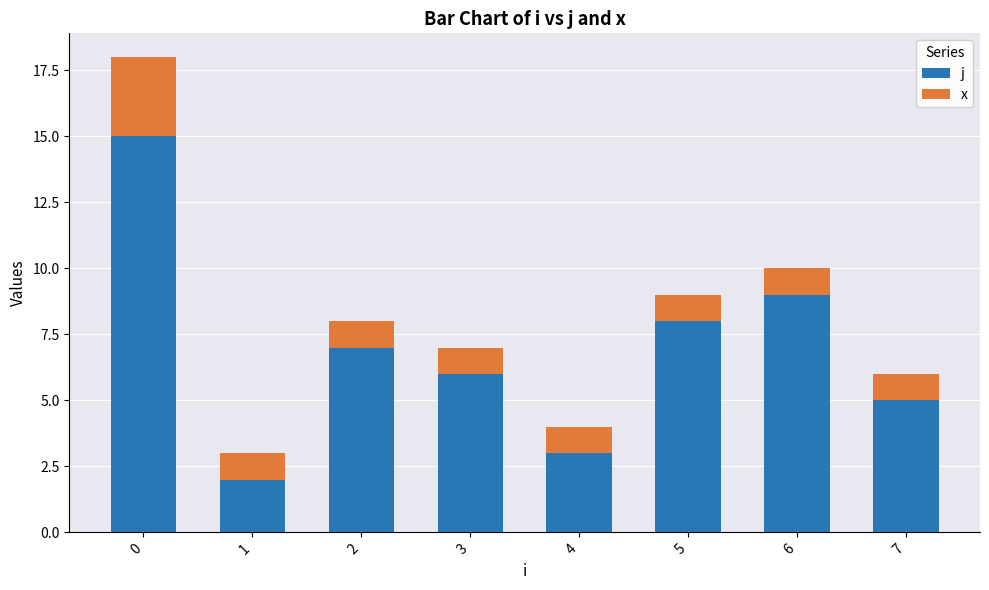

Reading right to left, list the values for the j series.

5	9	8	3	6	7	2	15